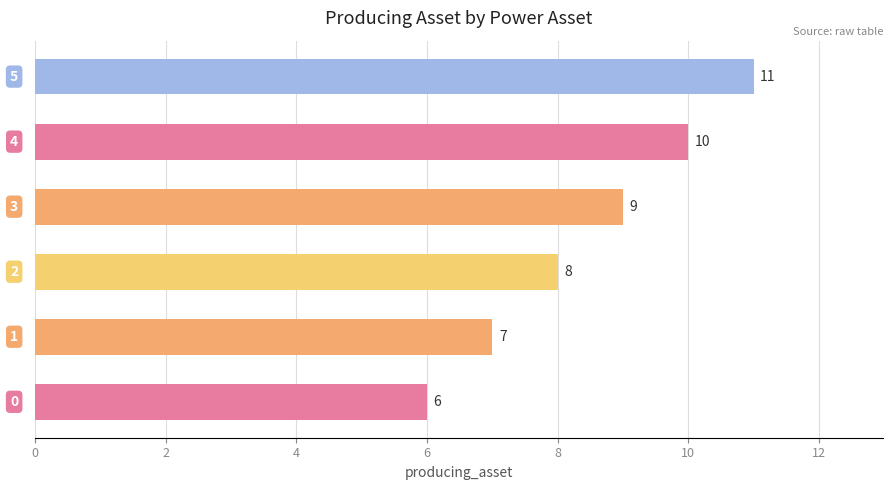

What is the greatest value displayed?

11